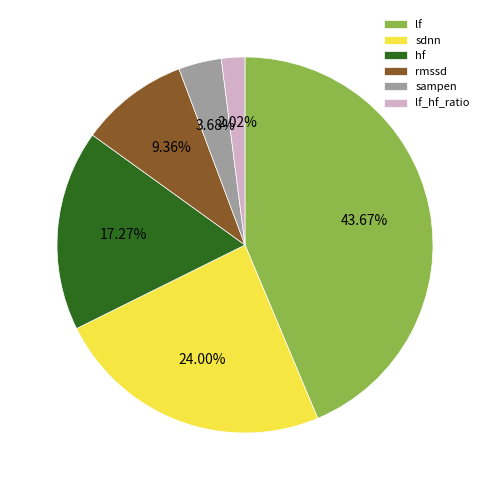

How many slices are in this pie chart?

6